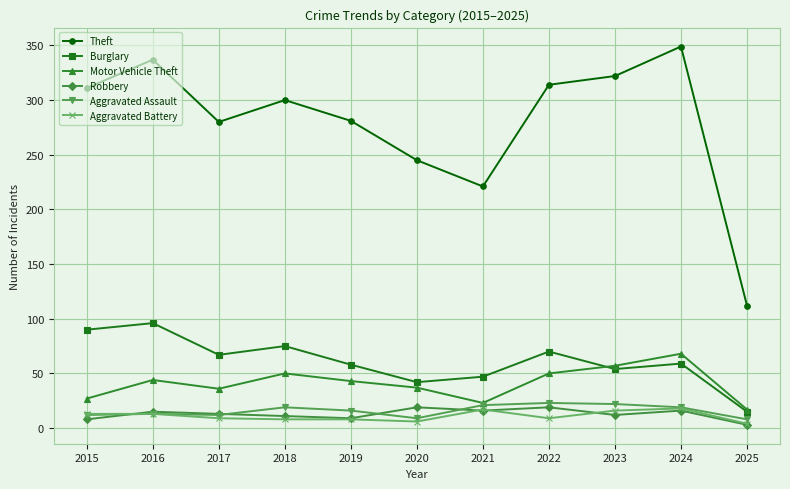

Which label corresponds to the largest value in the chart?

2024